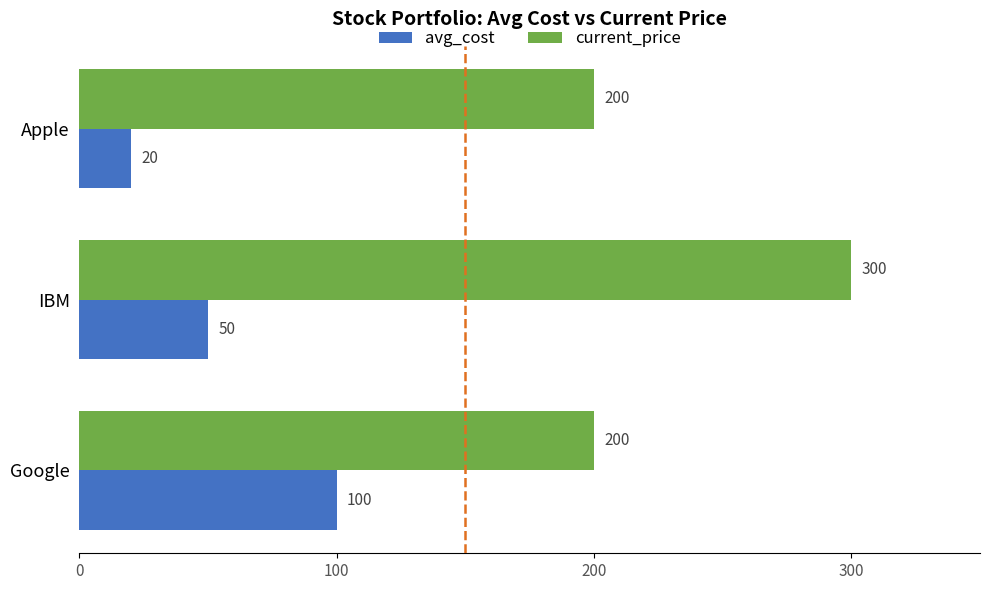

At Apple, list the series in order from largest to smallest.

current_price, avg_cost